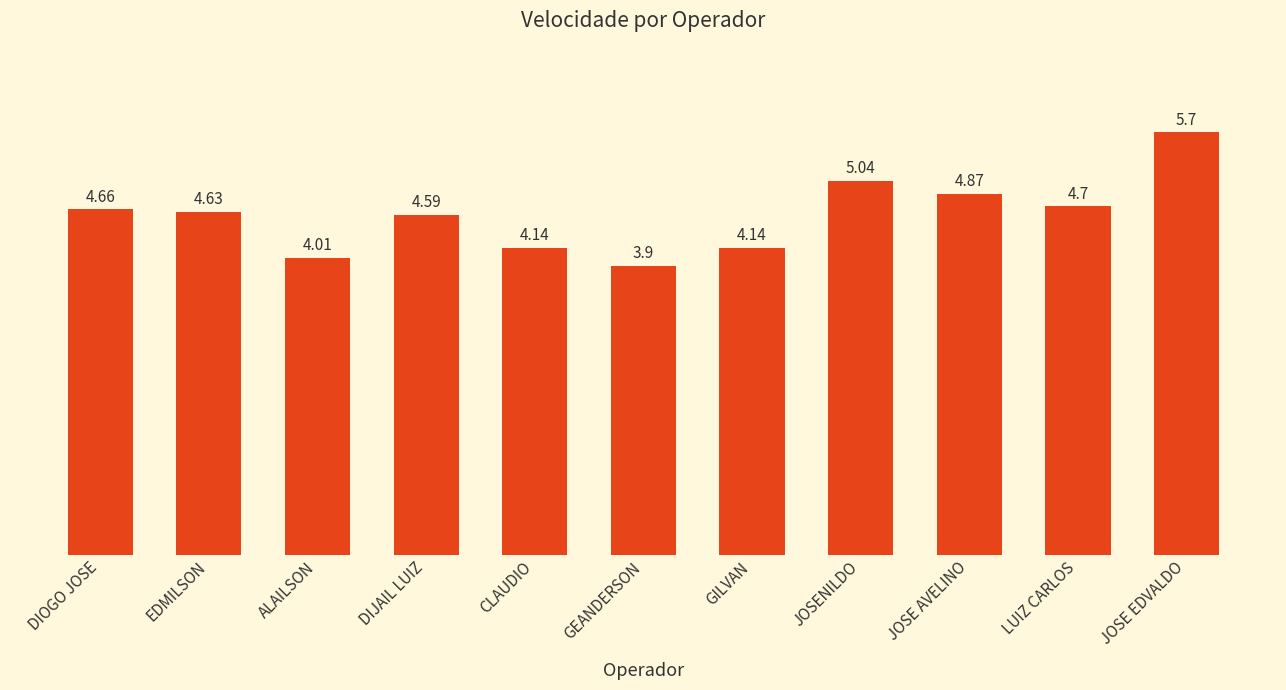

What is the sum of all values?

50.4